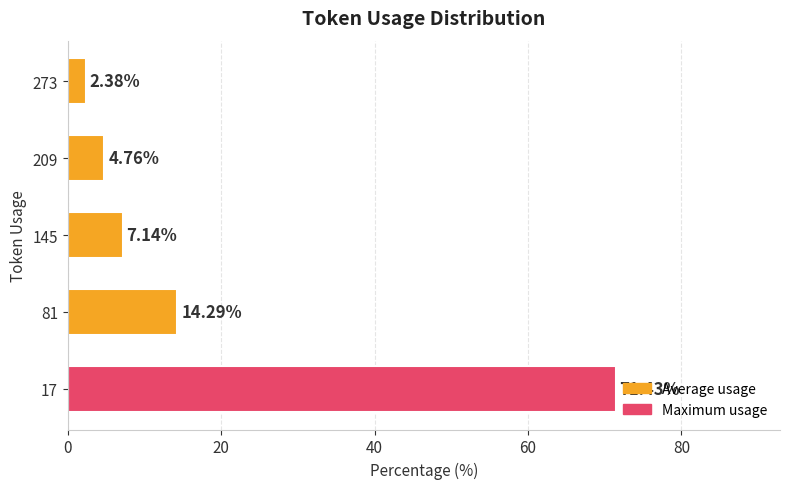

Approximately how many times larger is the value at 81 compared to 145?

2.0